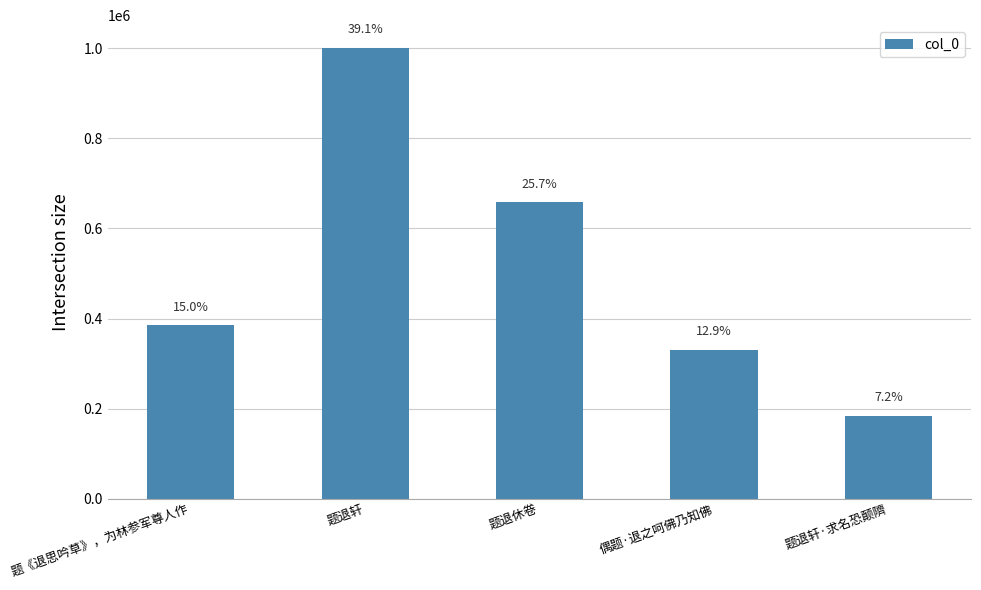

What is the value of the 1st bar from the left?

384995